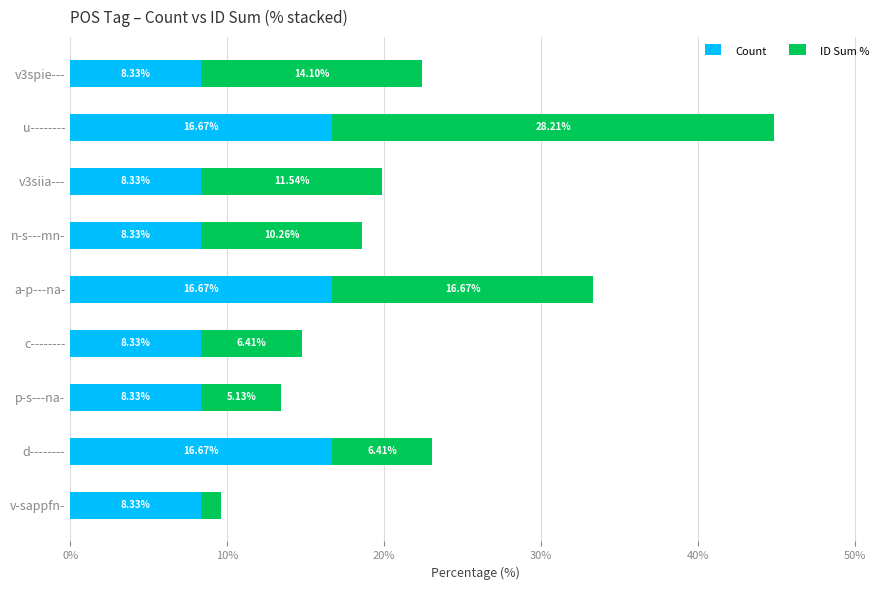

At which category is the sum across all series the highest?

u--------